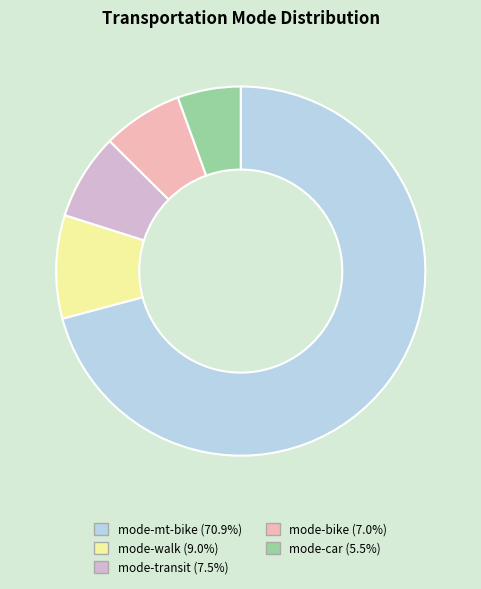

What is the majority slice?

mode-mt-bike